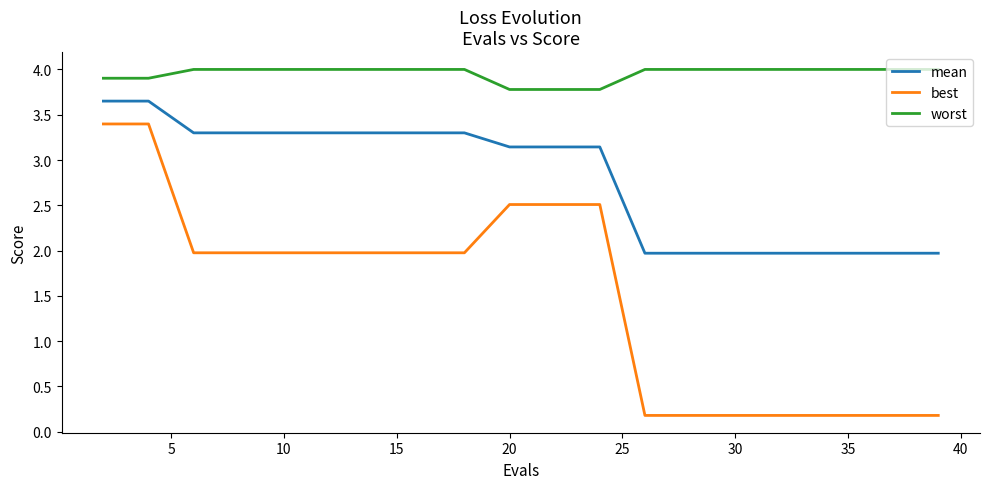

True or false: best and worst intersect in this chart.

False